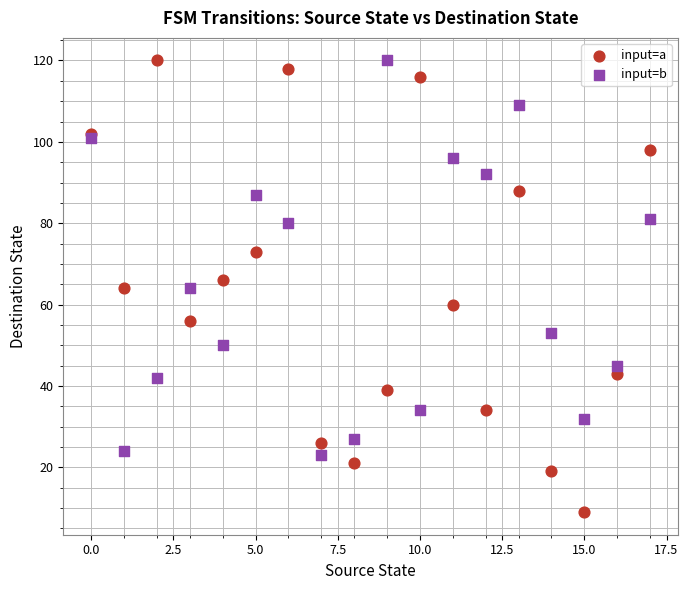

In the input=b series, what Y value is closest to 71?

64